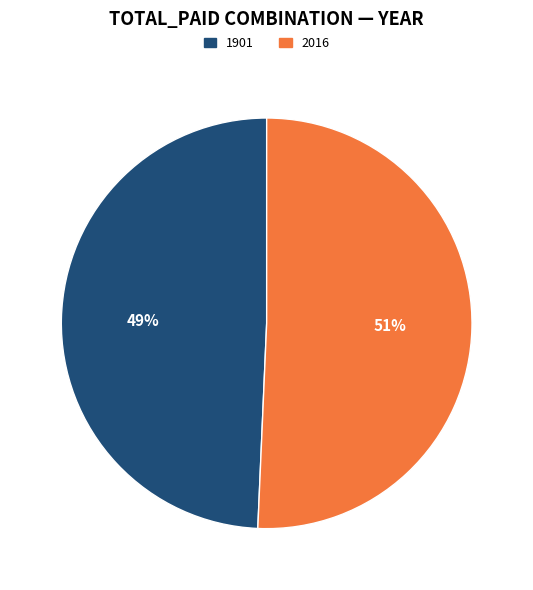

Rank the categories by value from highest to lowest.

2016, 1901